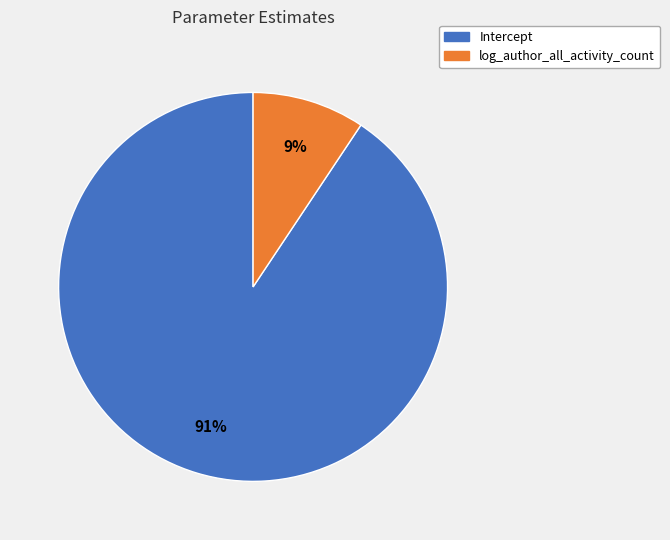

Which slice represents more than half of the pie?

Intercept